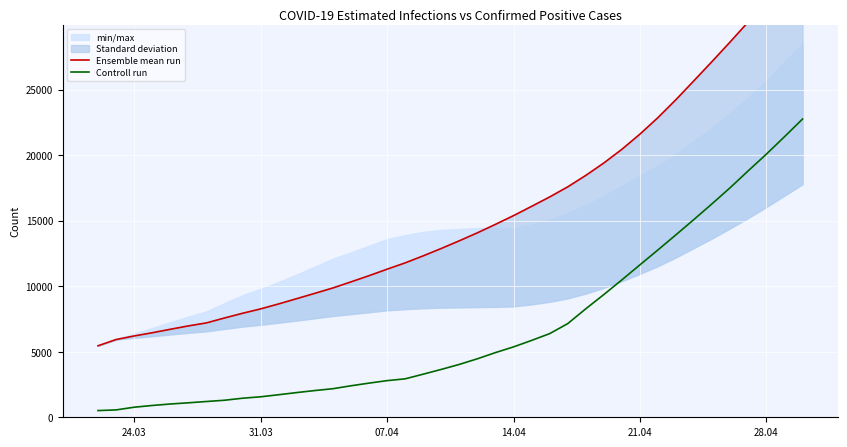

The value of Controll run at 14.04 is 7936. True or false?

False